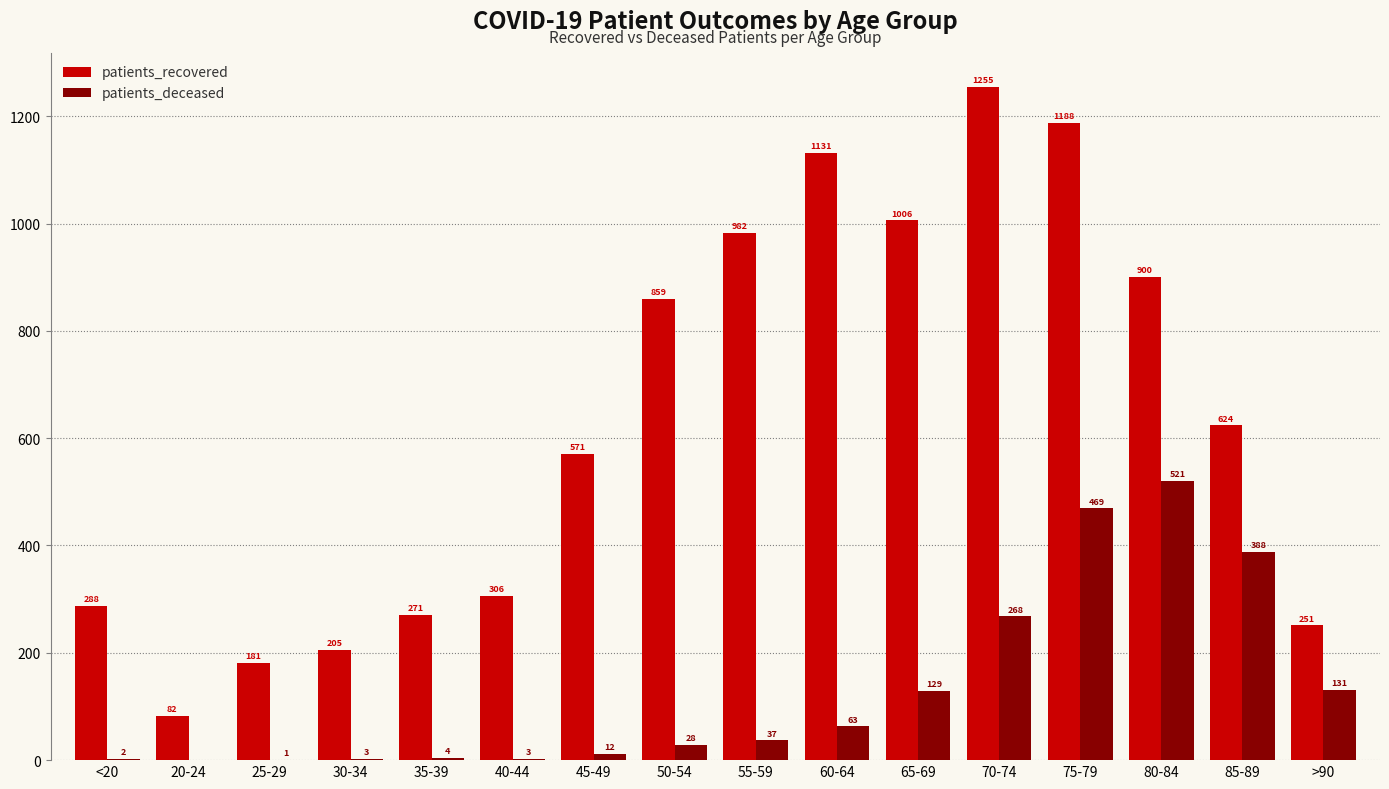

At which category does the chart reach its peak across all series?

70-74